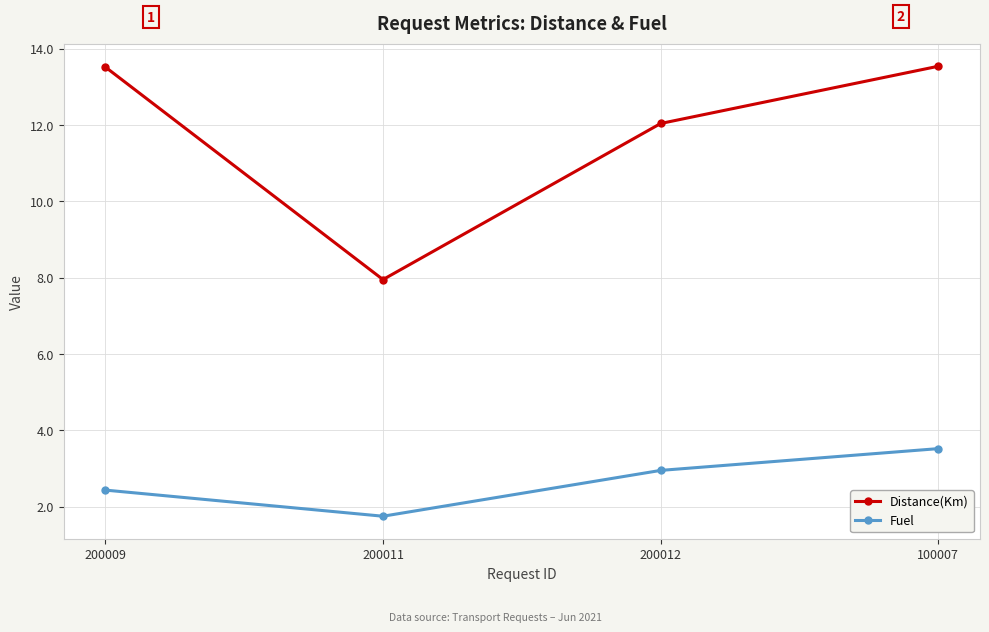

Is this an area chart (filled region under the line)?

No